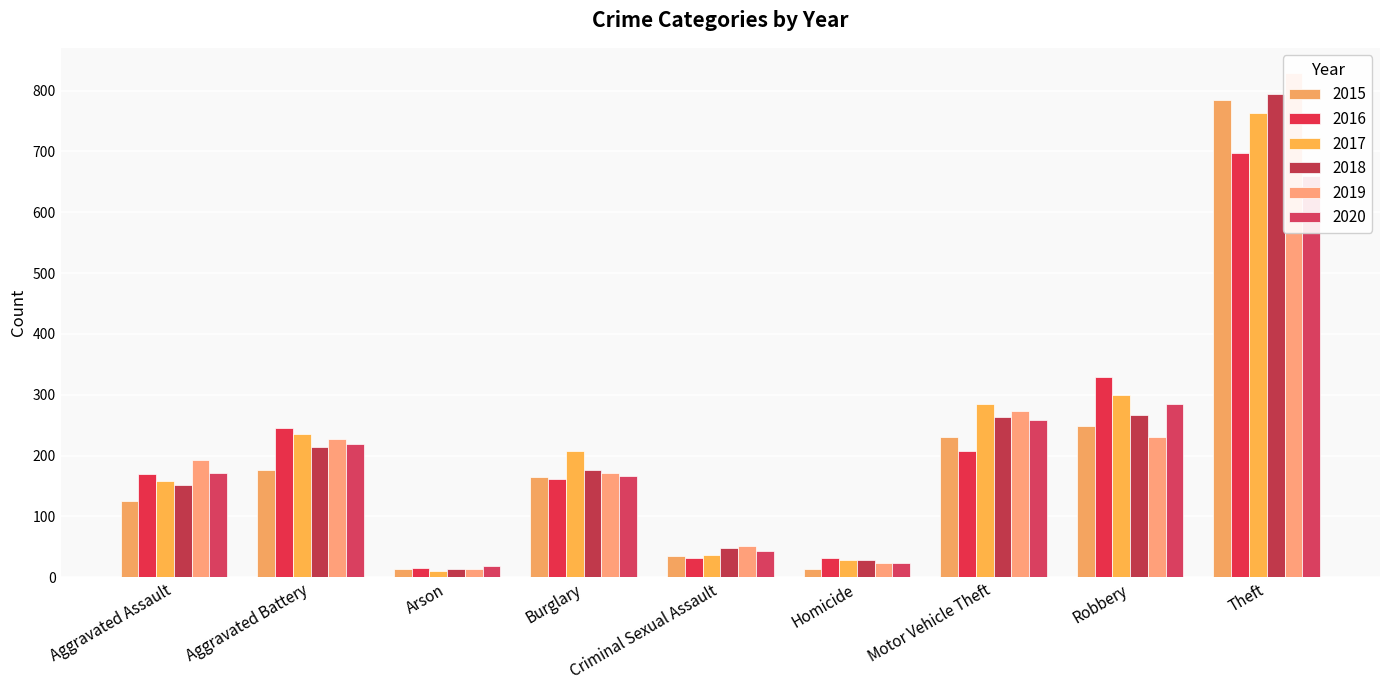

How many data points in 2018 are less than 176?

4